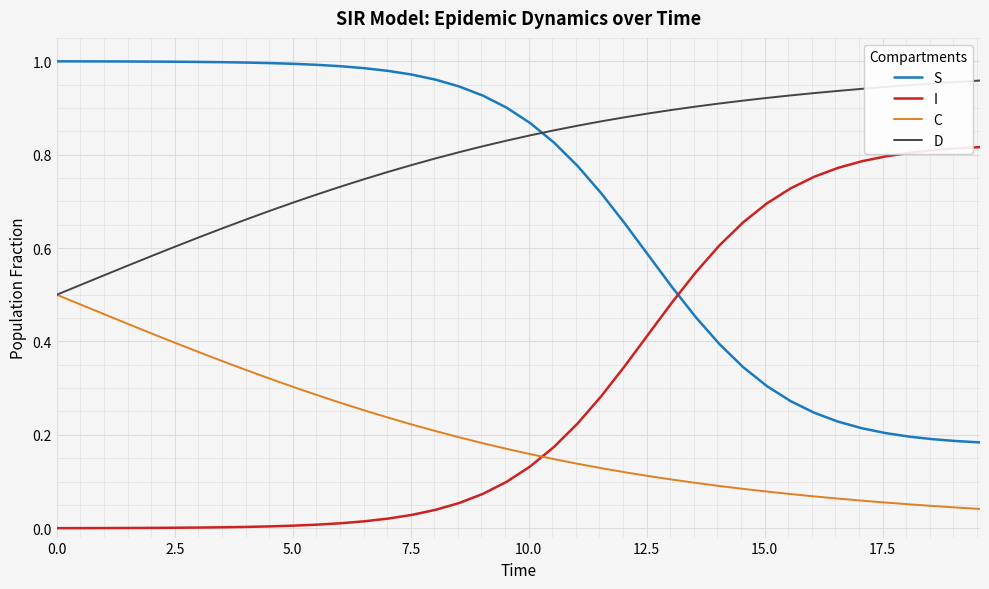

Which series ends up on top after the final intersection of I and C?

I